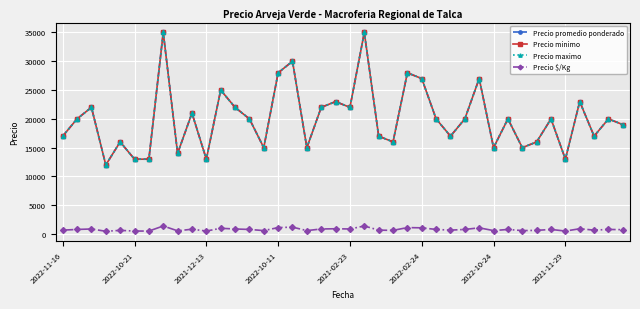

How many lines are shown in the chart?

4